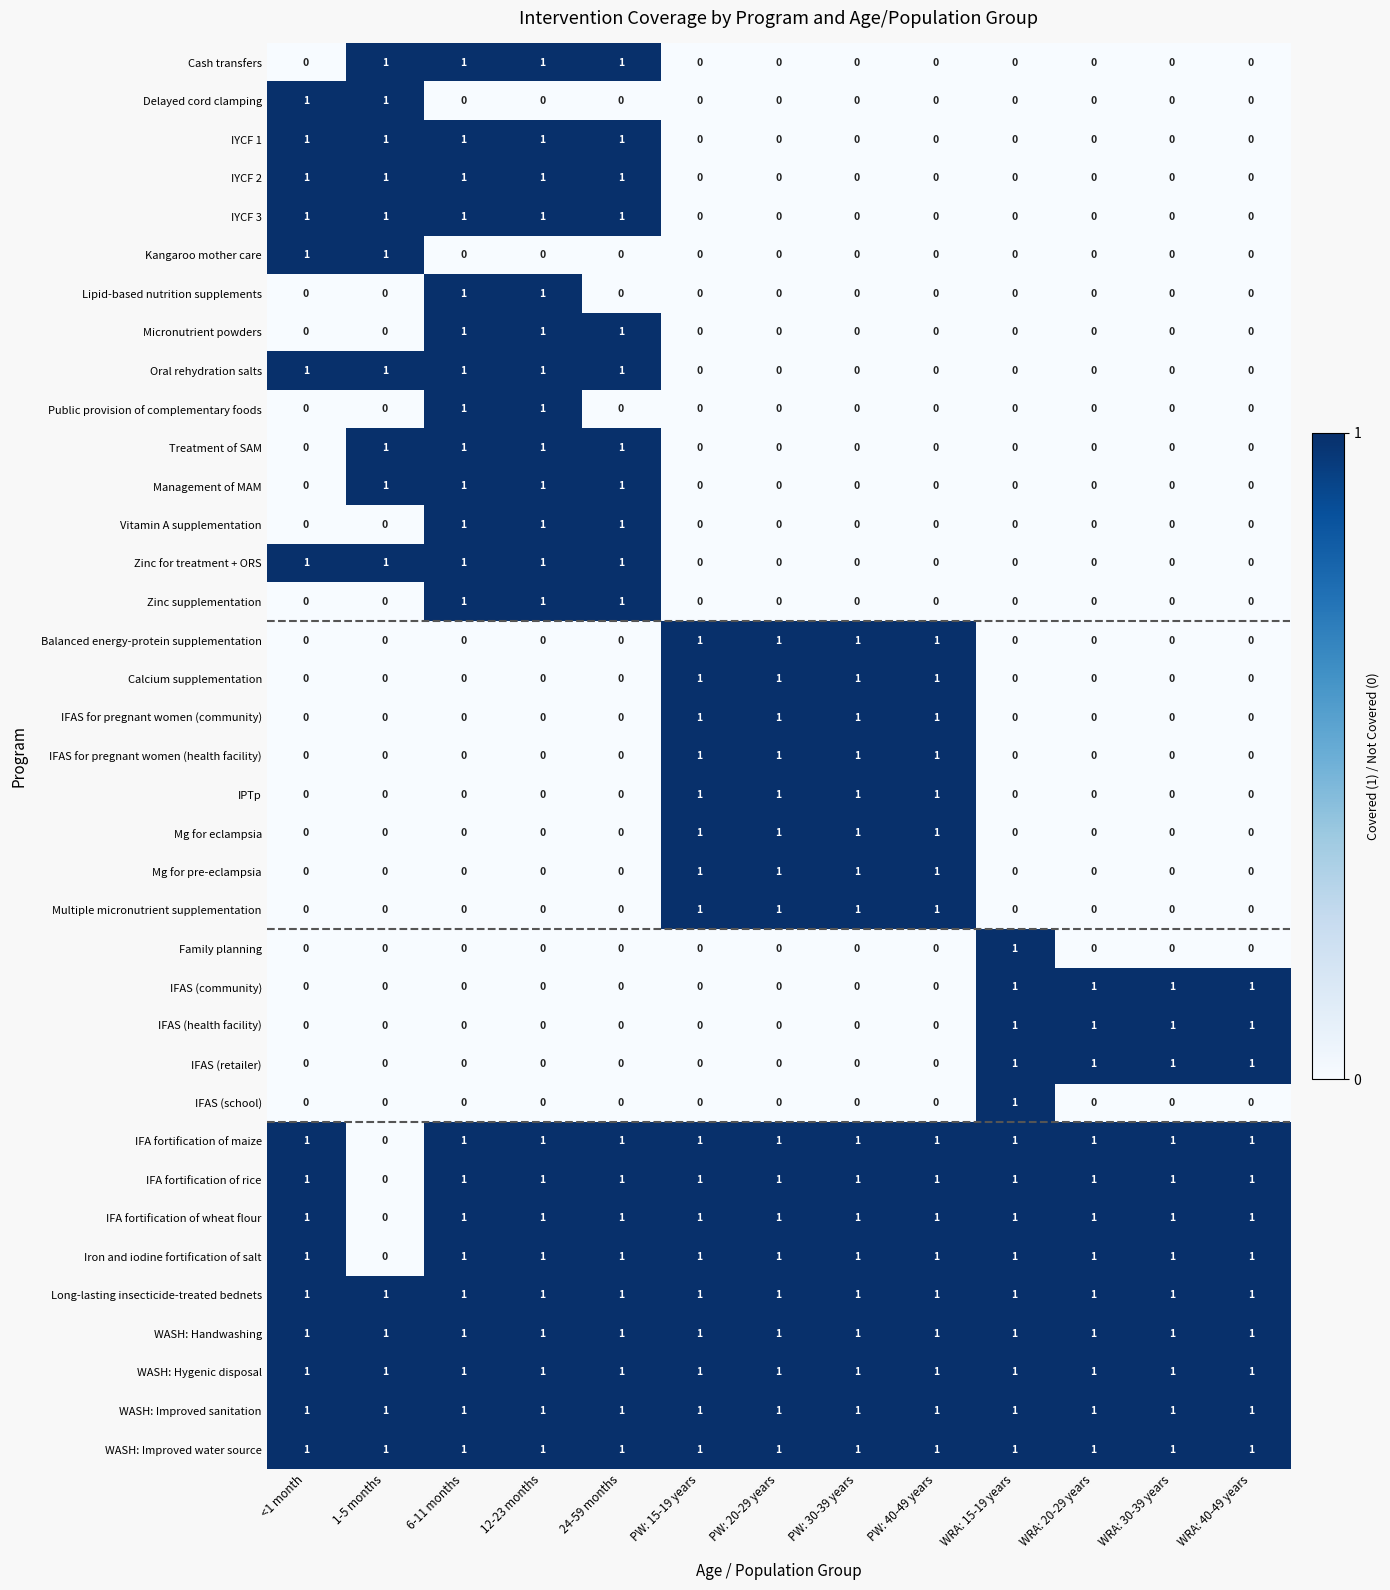

How many Multiple micronutrient supplementation values are between 0 and 1?

13